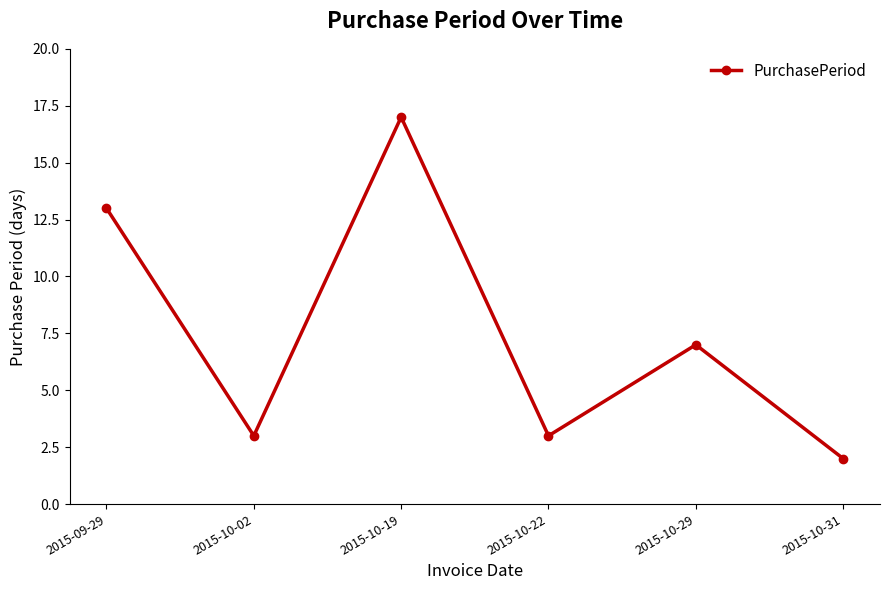

Reading left to right, transcribe all the data shown in this chart.

13	3	17	3	7	2